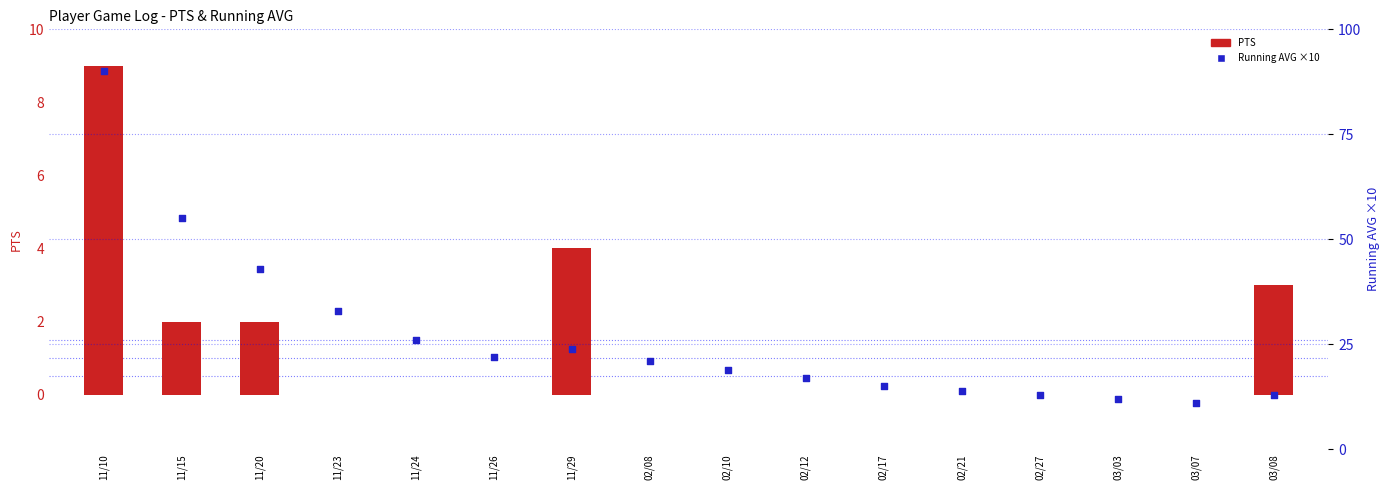

What are all the series names shown in the legend?

PTS, Running AVG (×10)